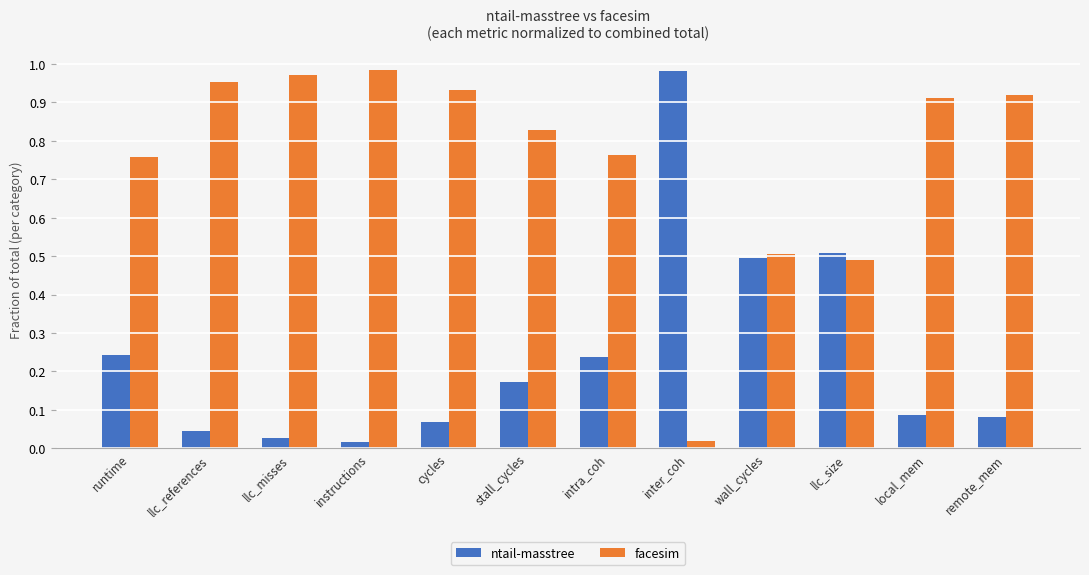

At how many categories does at least one series exceed 0?

12